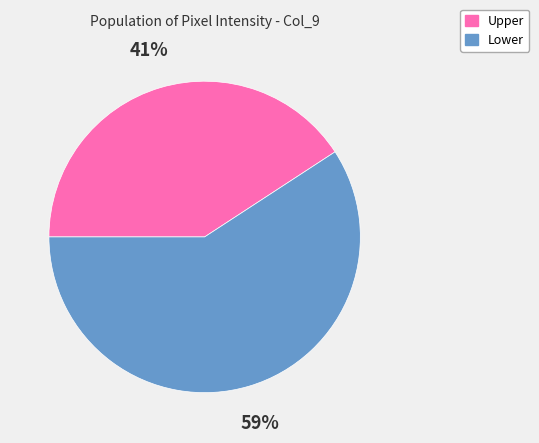

How many segments does this pie chart have?

2